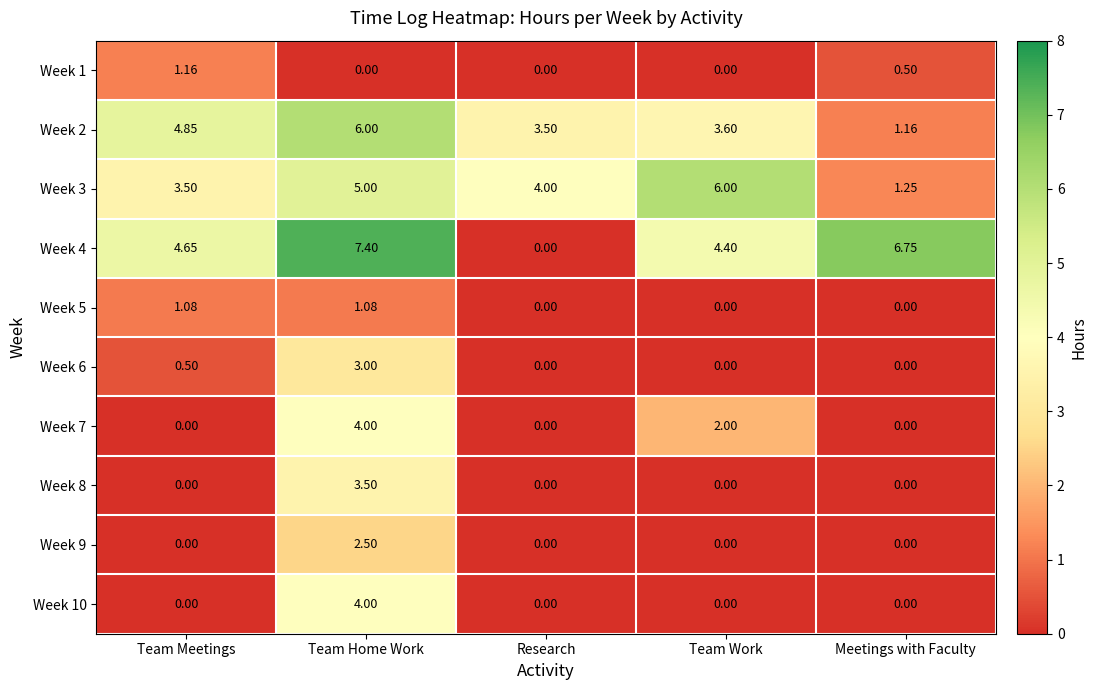

Which series has the widest spread of values?

Week 4